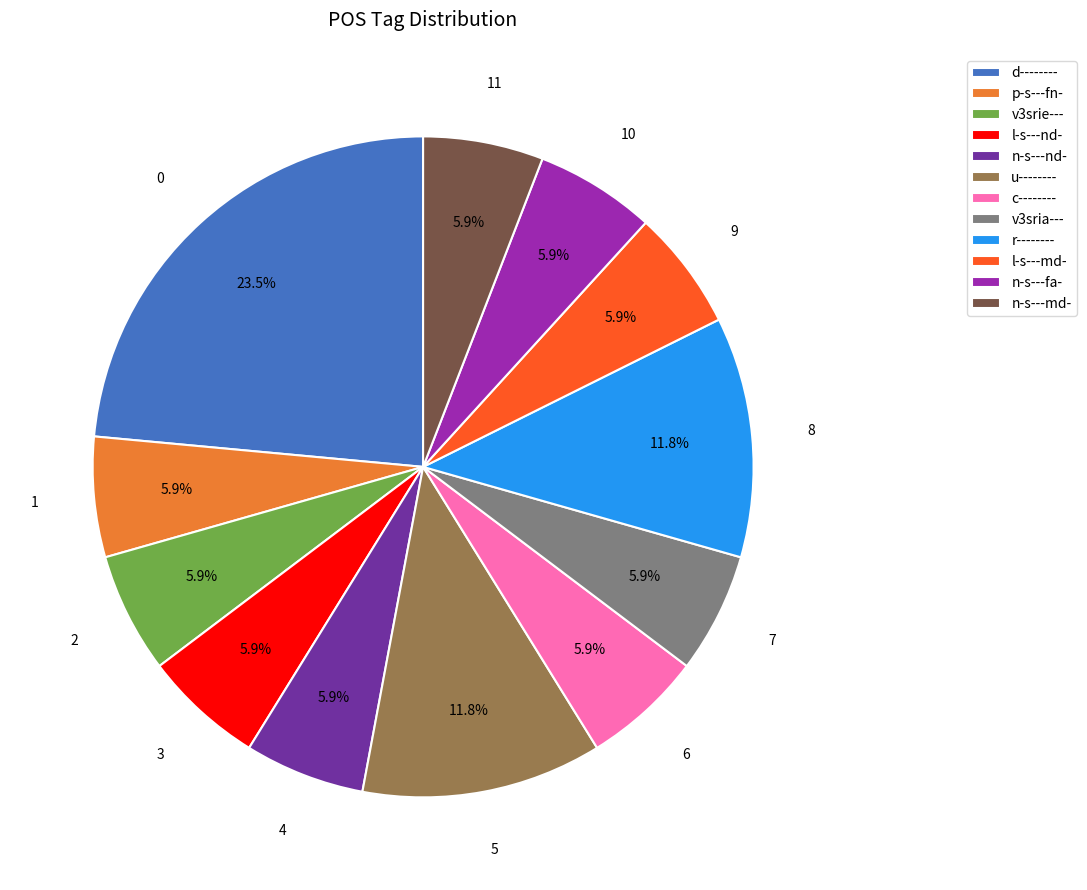

True or false: l-s---nd- accounts for 1% of the total.

False